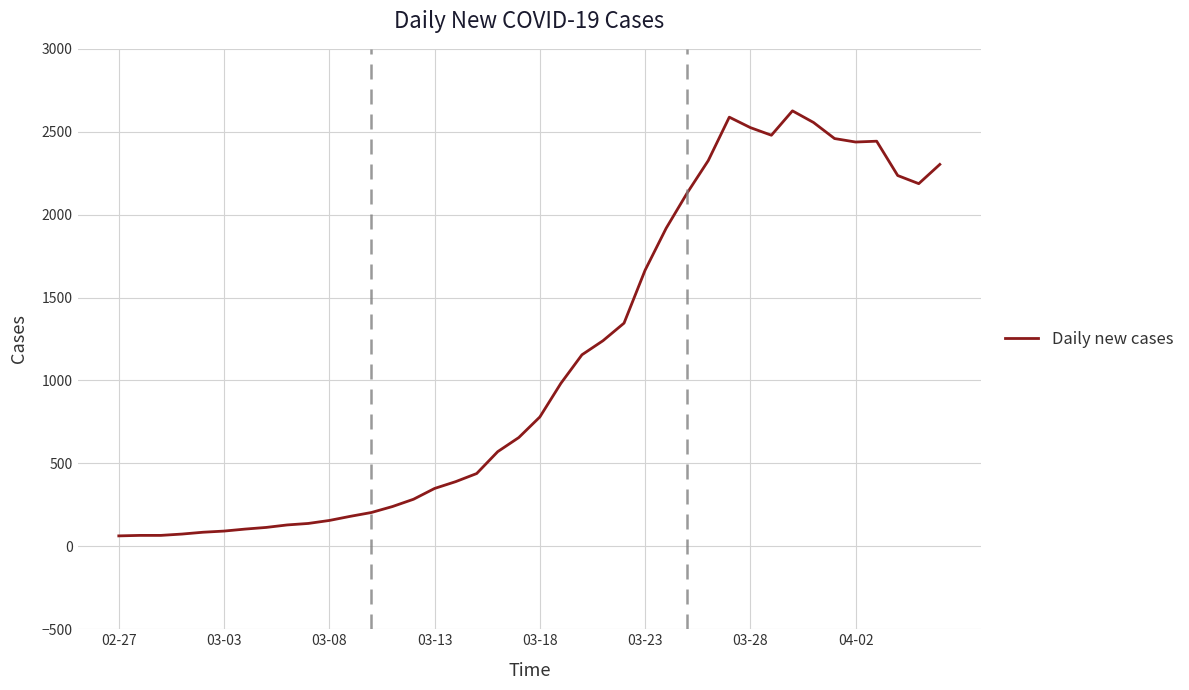

Is this an area chart (filled region under the line)?

No